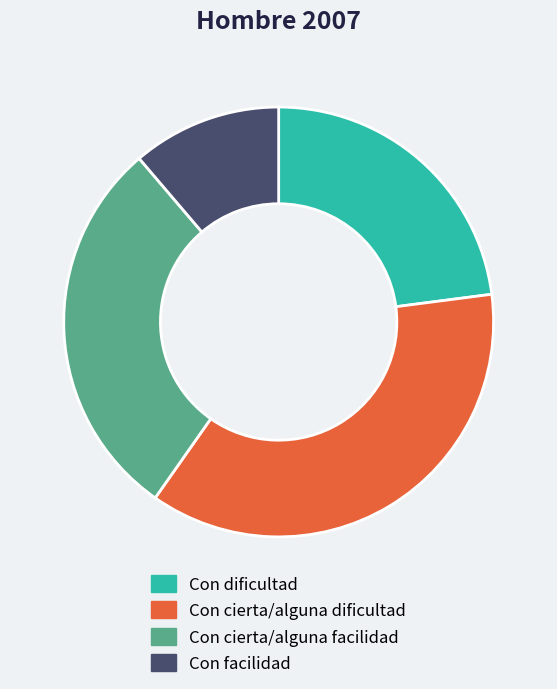

What is the largest slice in the pie chart?

Con cierta/alguna dificultad